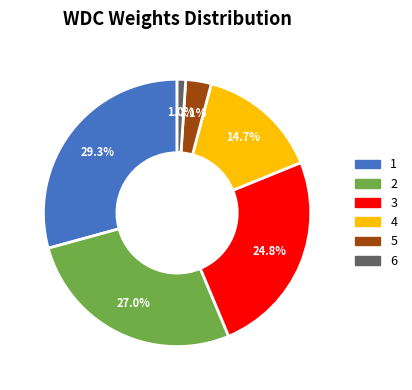

Do 5 and 3 together represent more than half of the pie?

No